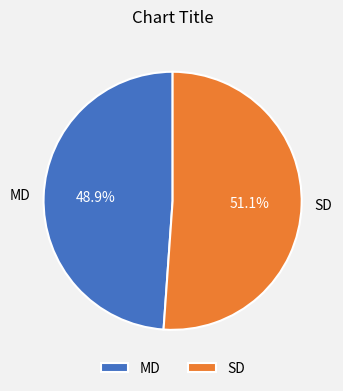

How many segments does this pie chart have?

2